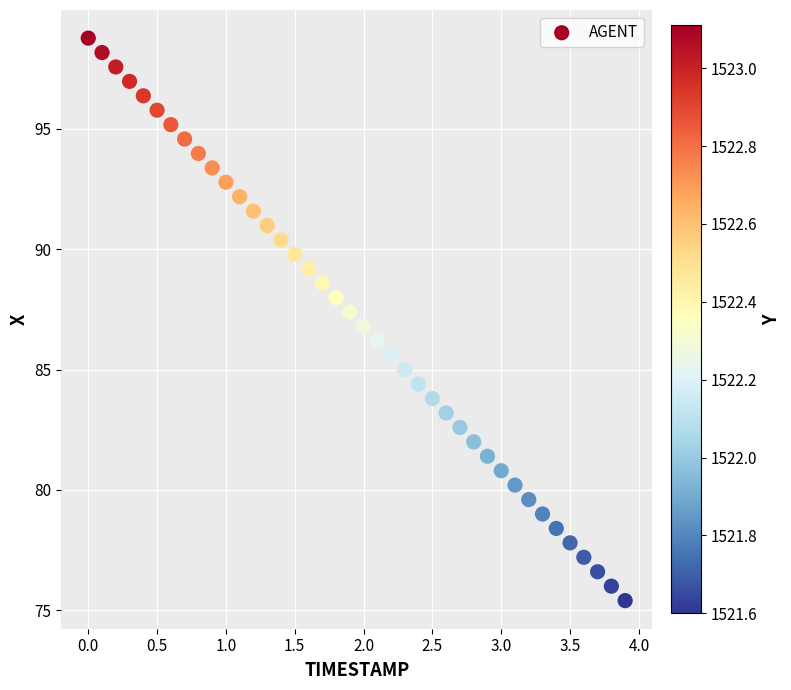

What is the range of X values (max minus min)?

3.9